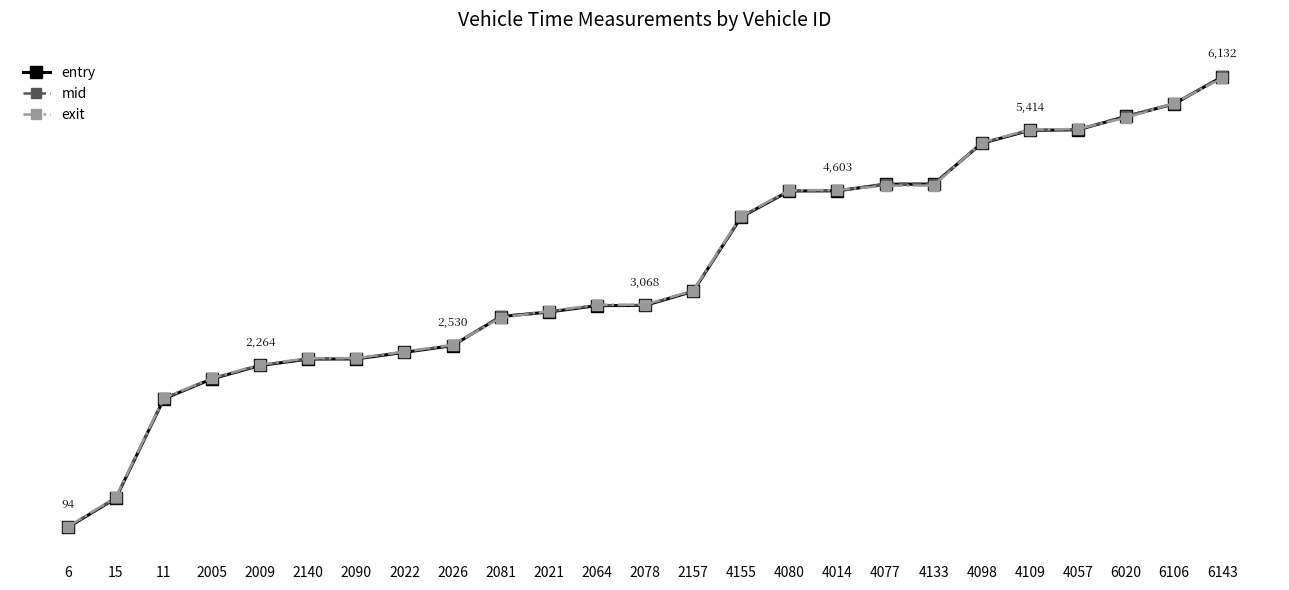

Does the chart have visible grid lines?

No